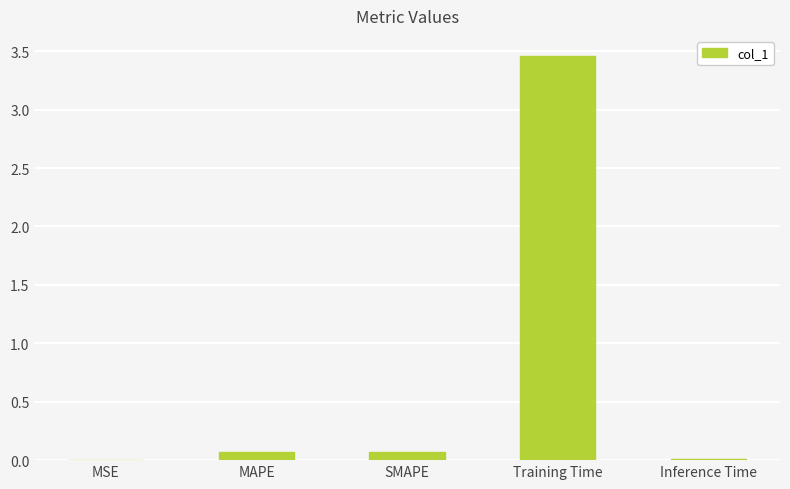

What is the sum of all values?

3.6